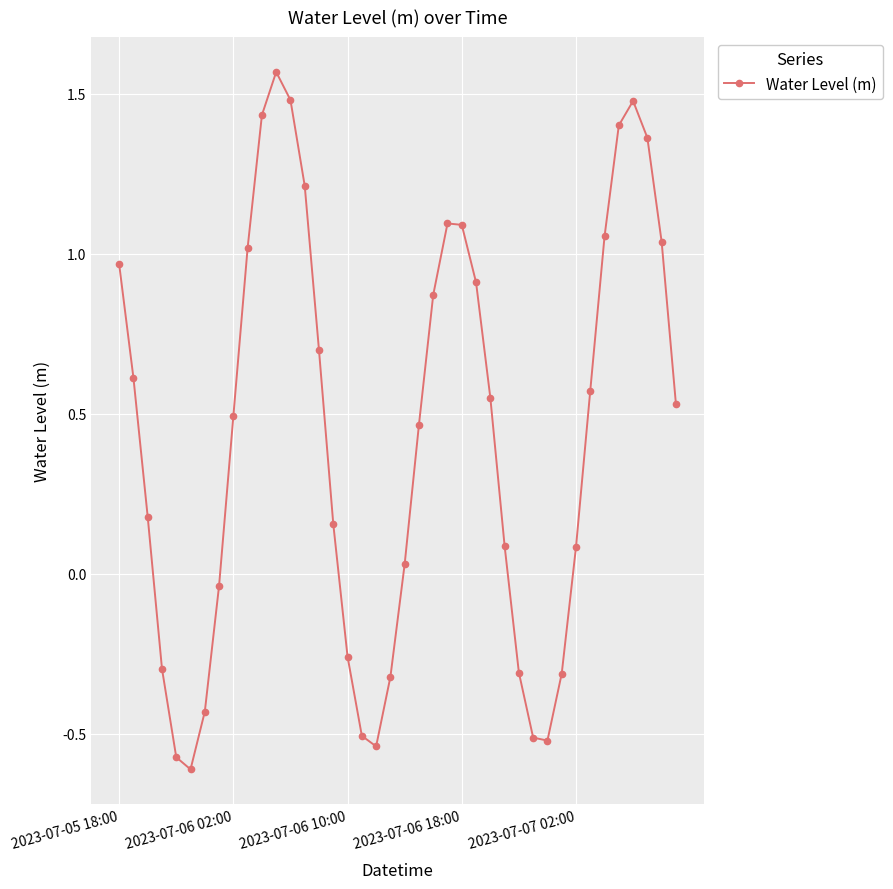

How many interior local peaks (higher than both neighbors) does the data have?

3